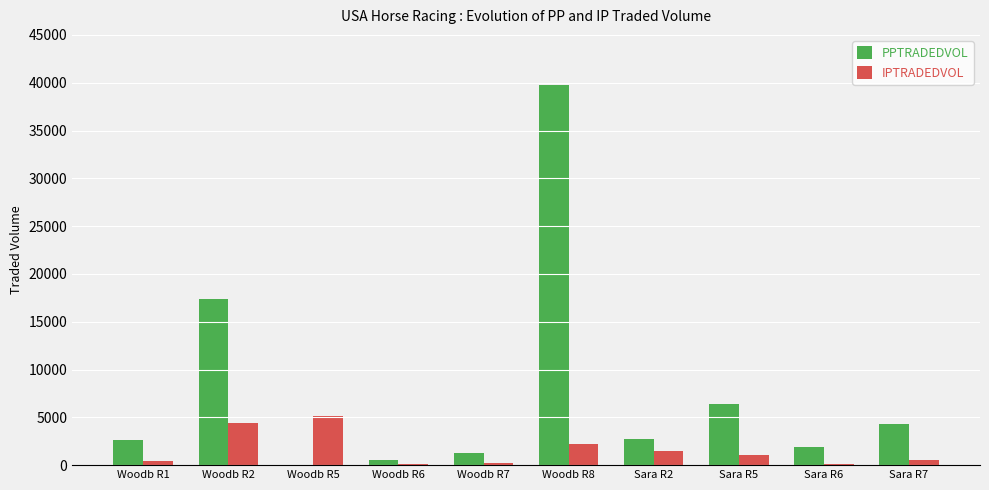

How many series are shown in this chart?

2